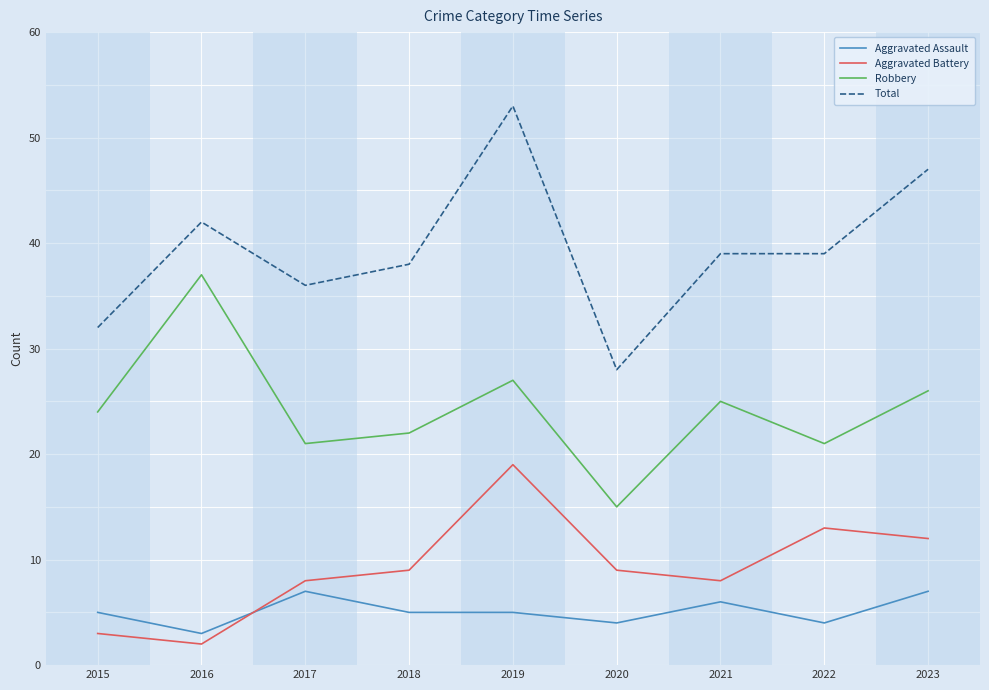

What is the difference between the second highest and second lowest values in the Aggravated Battery series?

10